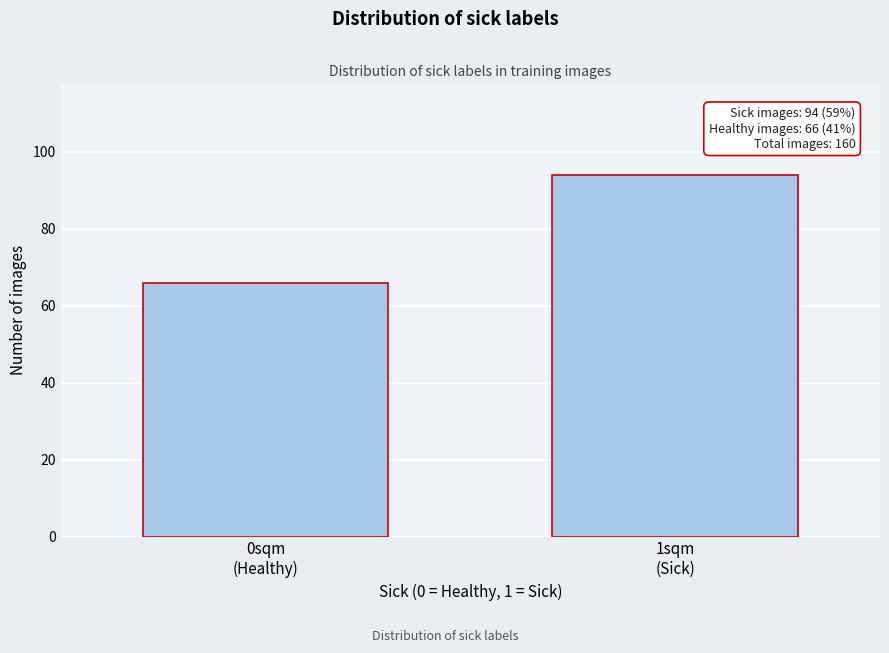

Reading left to right, transcribe all the data shown in this chart.

66	94